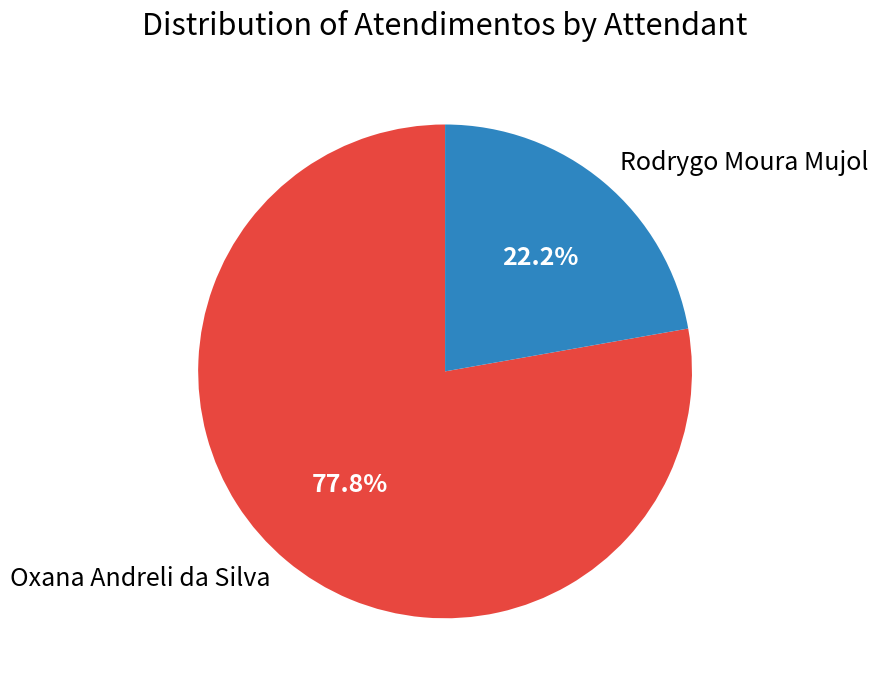

Does any single category account for the majority?

Yes